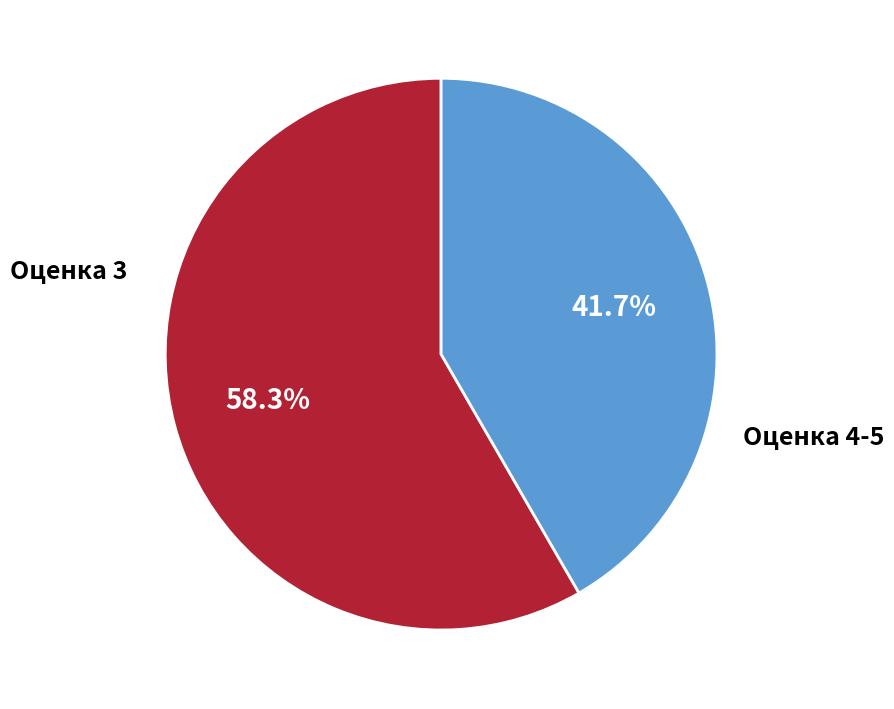

Is there a majority slice in this chart?

Yes